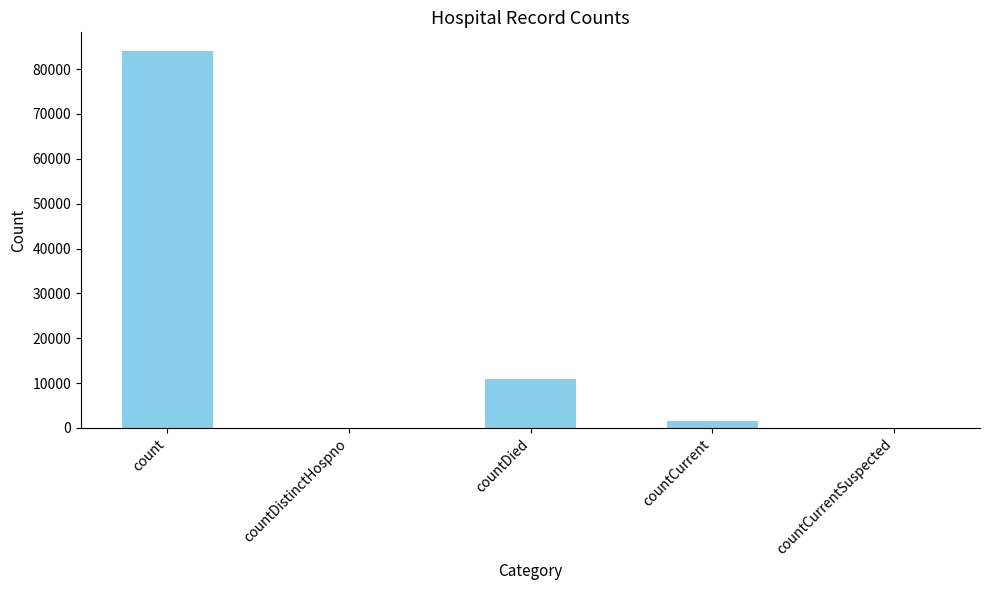

Reading left to right, transcribe all the data shown in this chart.

count=84003	countDistinctHospno=0	countDied=10916	countCurrent=1475	countCurrentSuspected=0